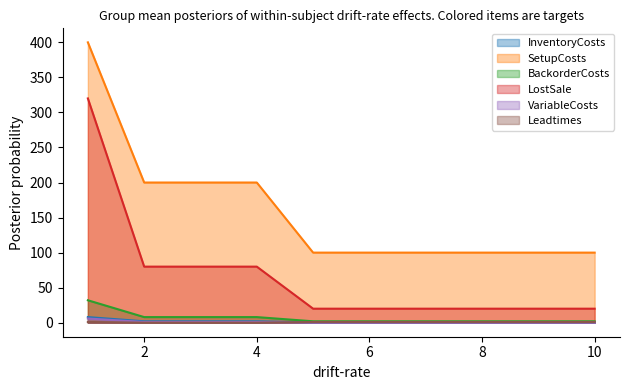

True or false: Leadtimes and BackorderCosts intersect in this chart.

False